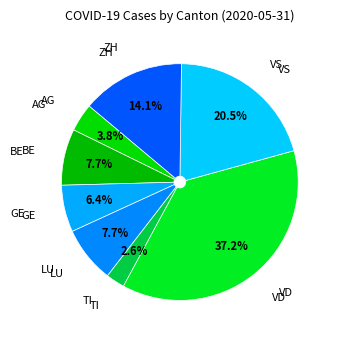

Rank the categories by value from lowest to highest.

TI, AG, GE, BE, LU, ZH, VS, VD